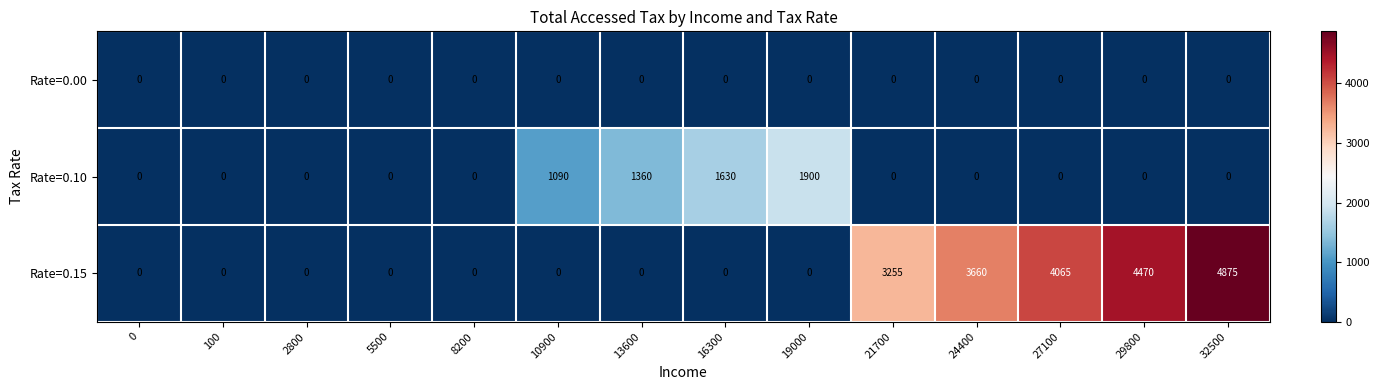

What is the average value of the Rate=0.10 series?

427